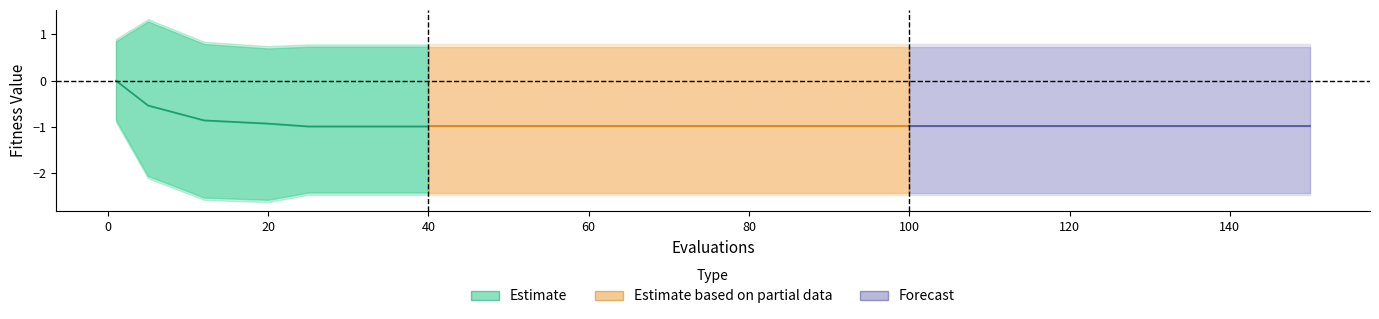

What is the value of the 2nd point from the left?

-0.5